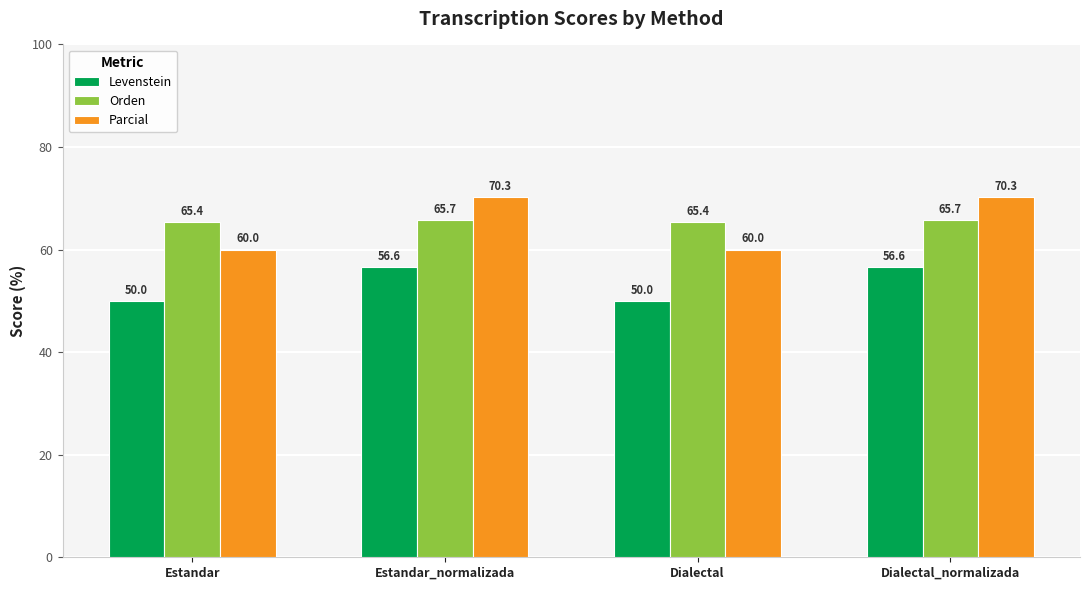

What are all the series names shown in the legend?

Levenstein, Orden, Parcial